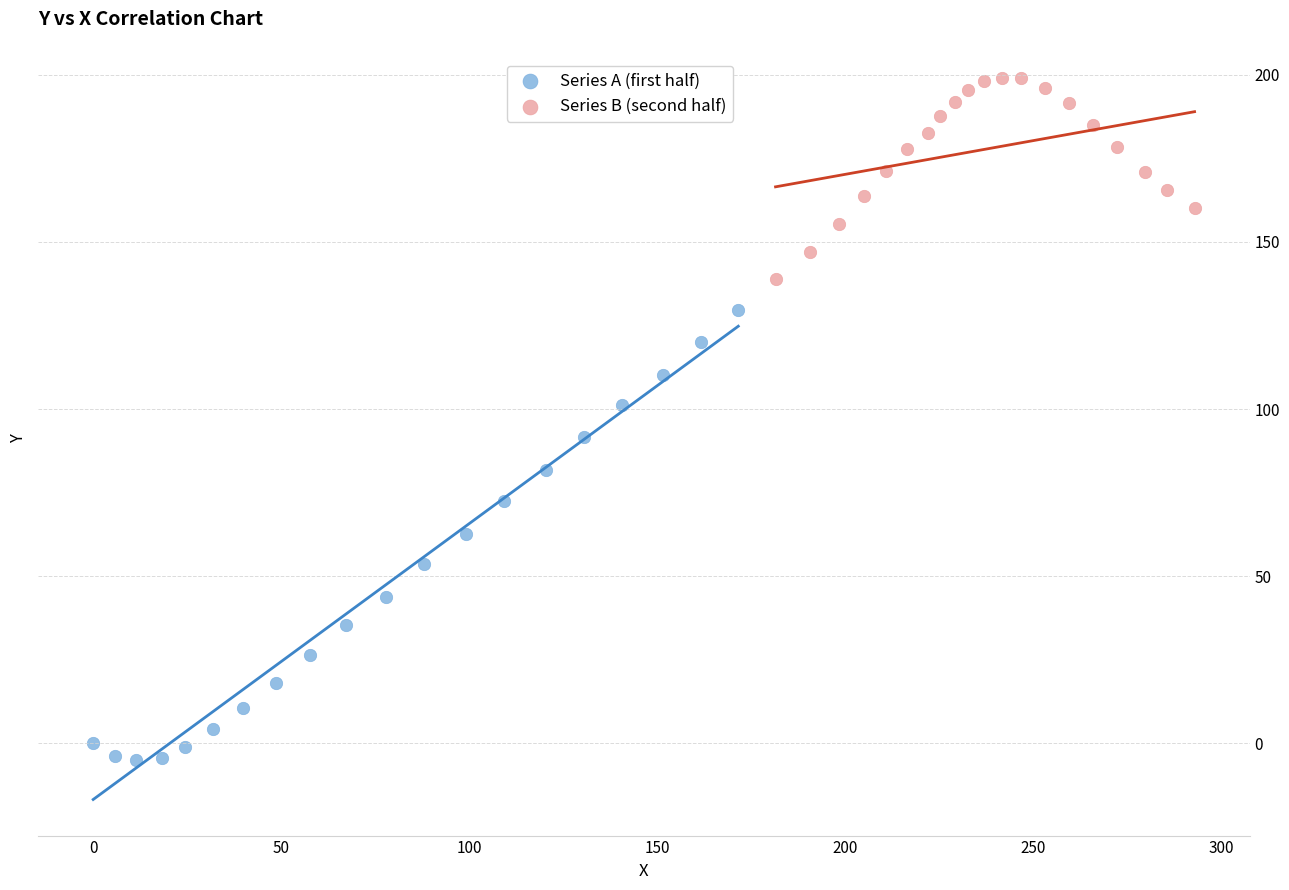

Which series reaches the minimum Y coordinate?

Series A (first half)